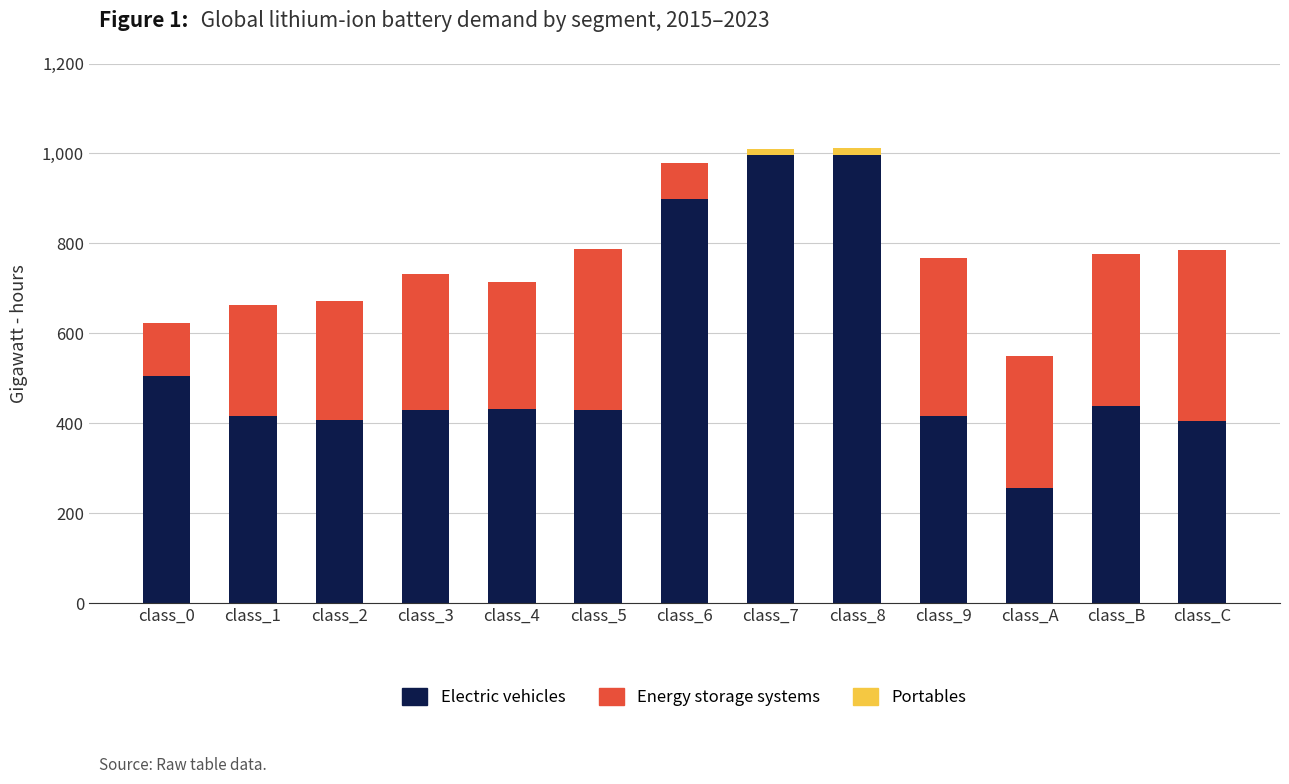

Is it true that Energy storage systems equals 24.1 at class_C?

False